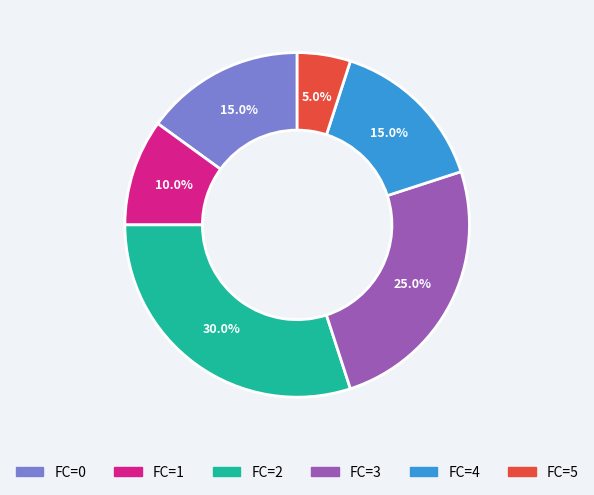

What portion of the pie excludes FC=0?

85.0%